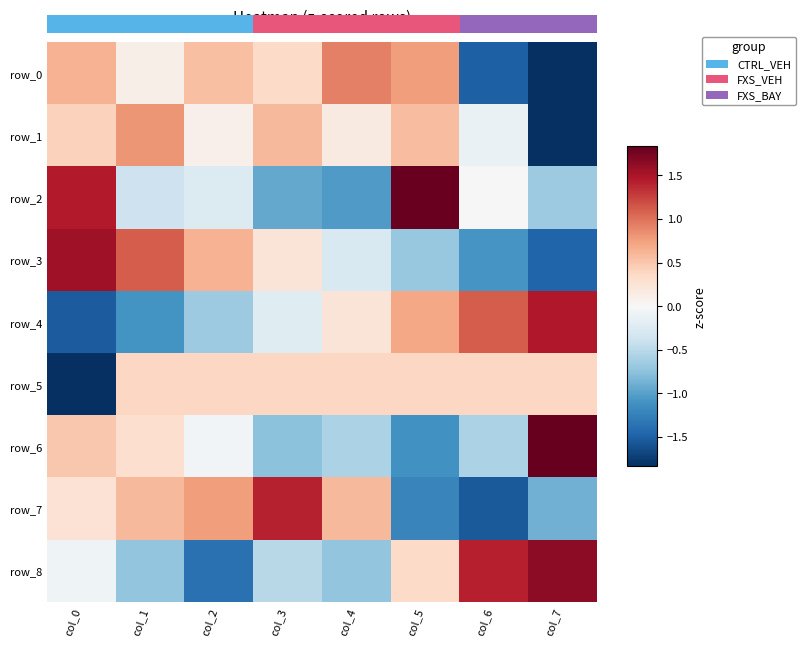

Rank the series at col_7 from lowest to highest value.

row_1, row_0, row_3, row_7, row_2, row_5, row_4, row_8, row_6